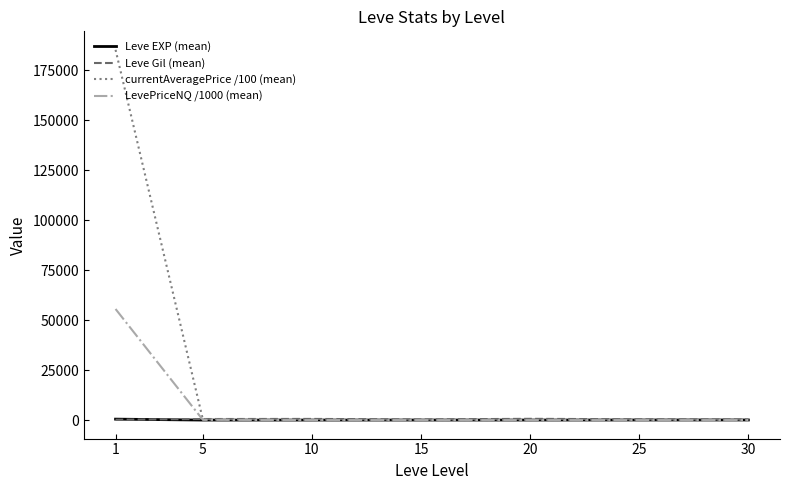

How many intersections are there between Leve Gil (mean) and Leve EXP (mean)?

1